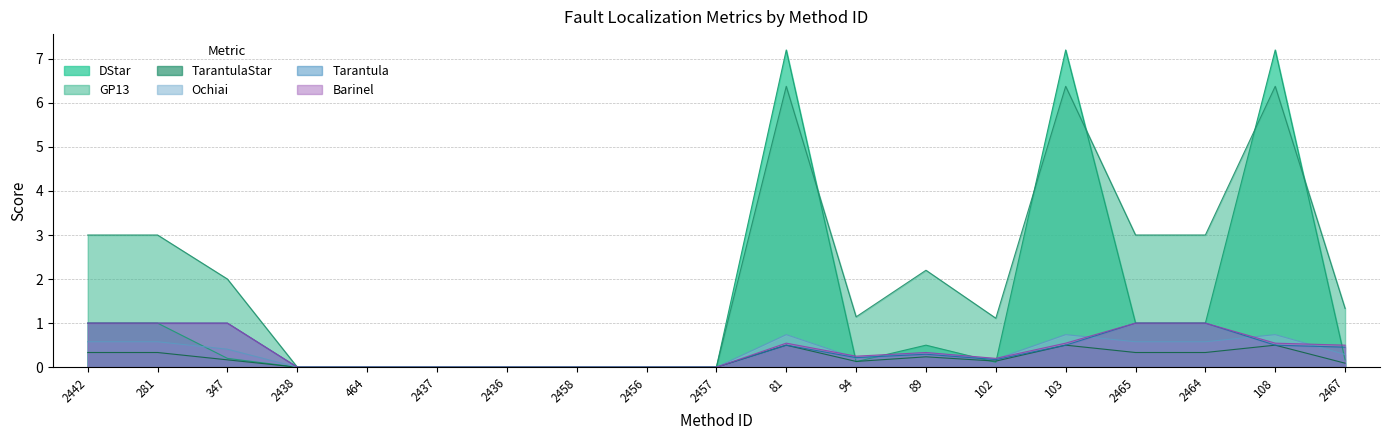

Which has a higher value, 108 or 2438?

108